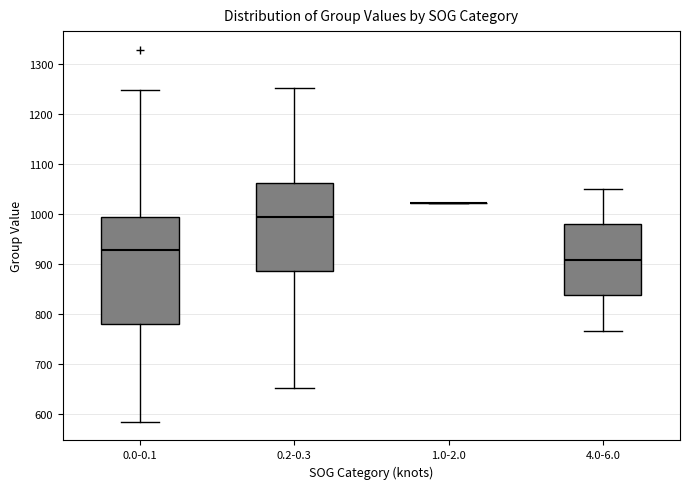

Which box is the tallest, from its lower edge to its upper edge?

0.0-0.1